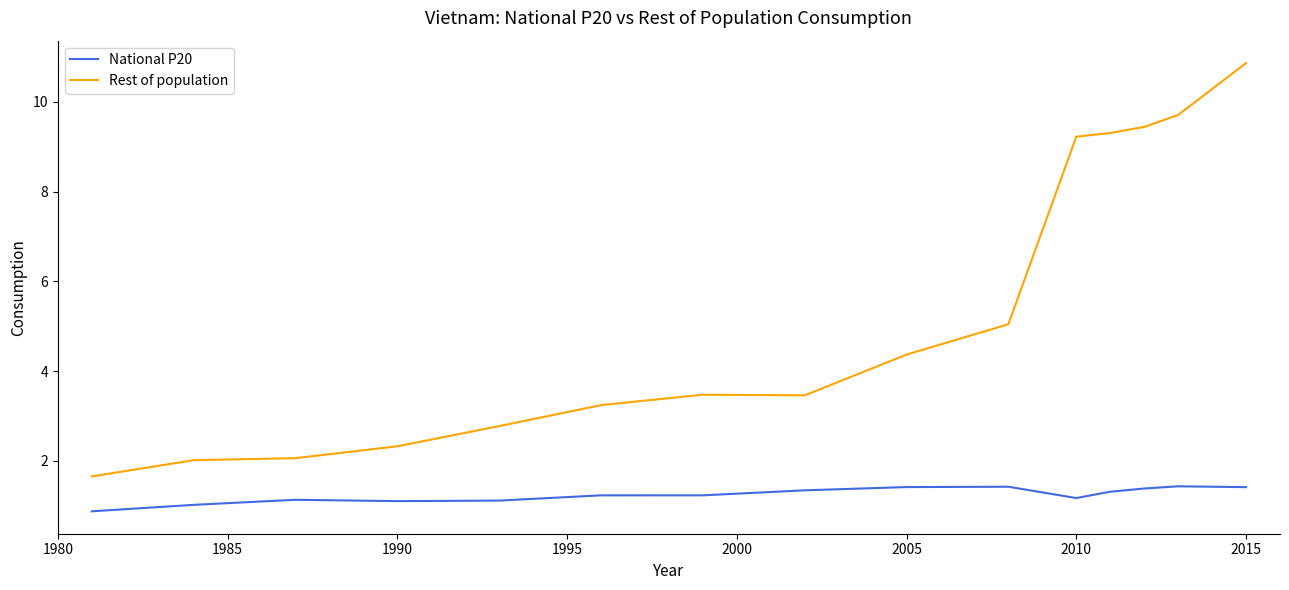

Which series has the largest total across all categories?

Rest of population